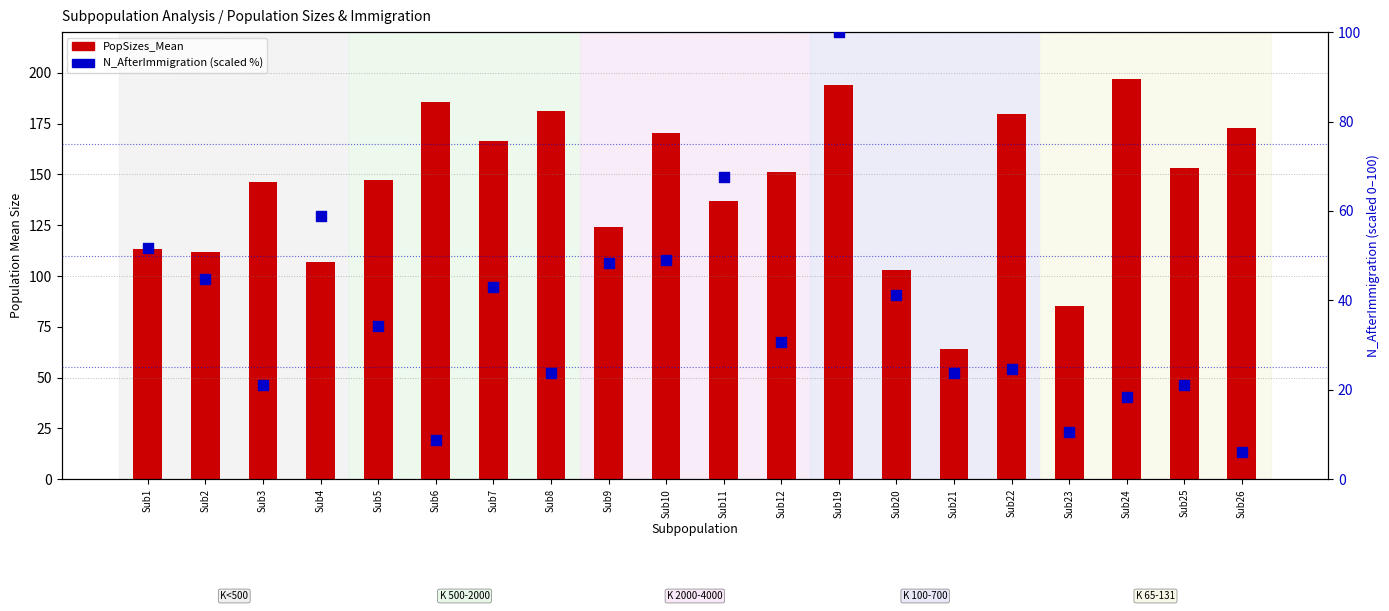

At how many categories does at least one series exceed 44?

20